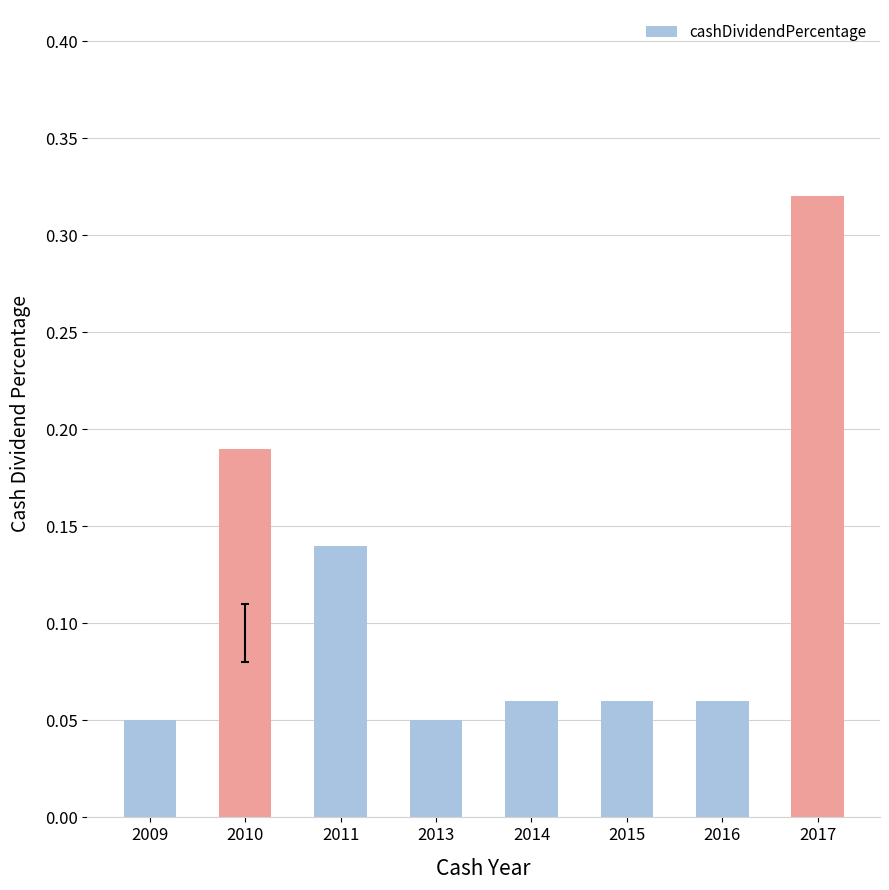

At which category does the chart reach its peak across all series?

2017